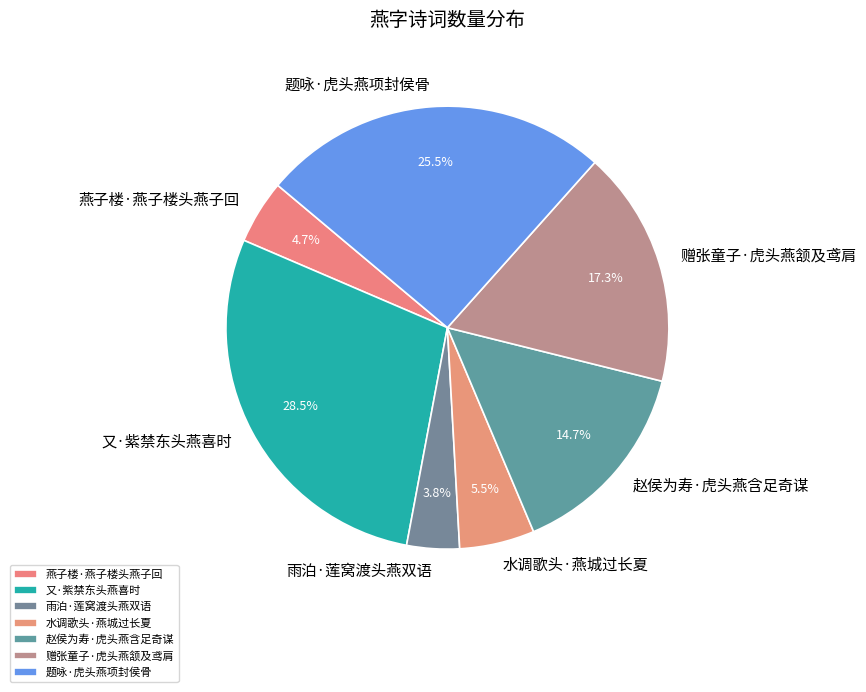

Which category has the biggest portion of the pie?

又·紫禁东头燕喜时